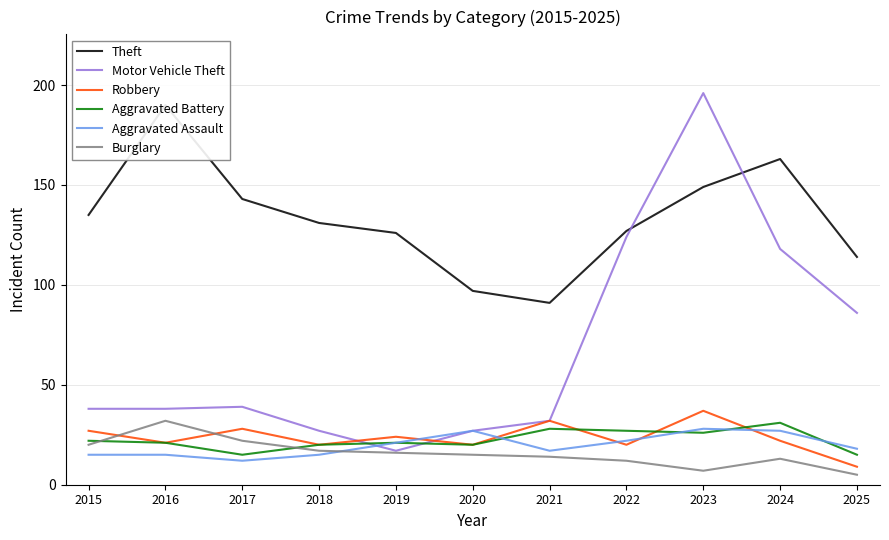

The Aggravated Battery series shows 15 at 2017. True or false?

True